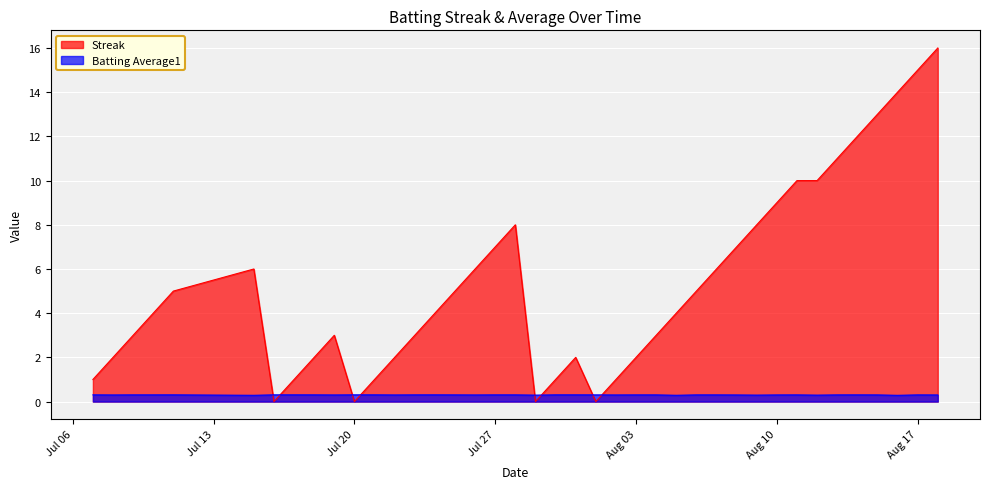

The Batting Average1 series shows 0.3 at Aug 10. True or false?

True